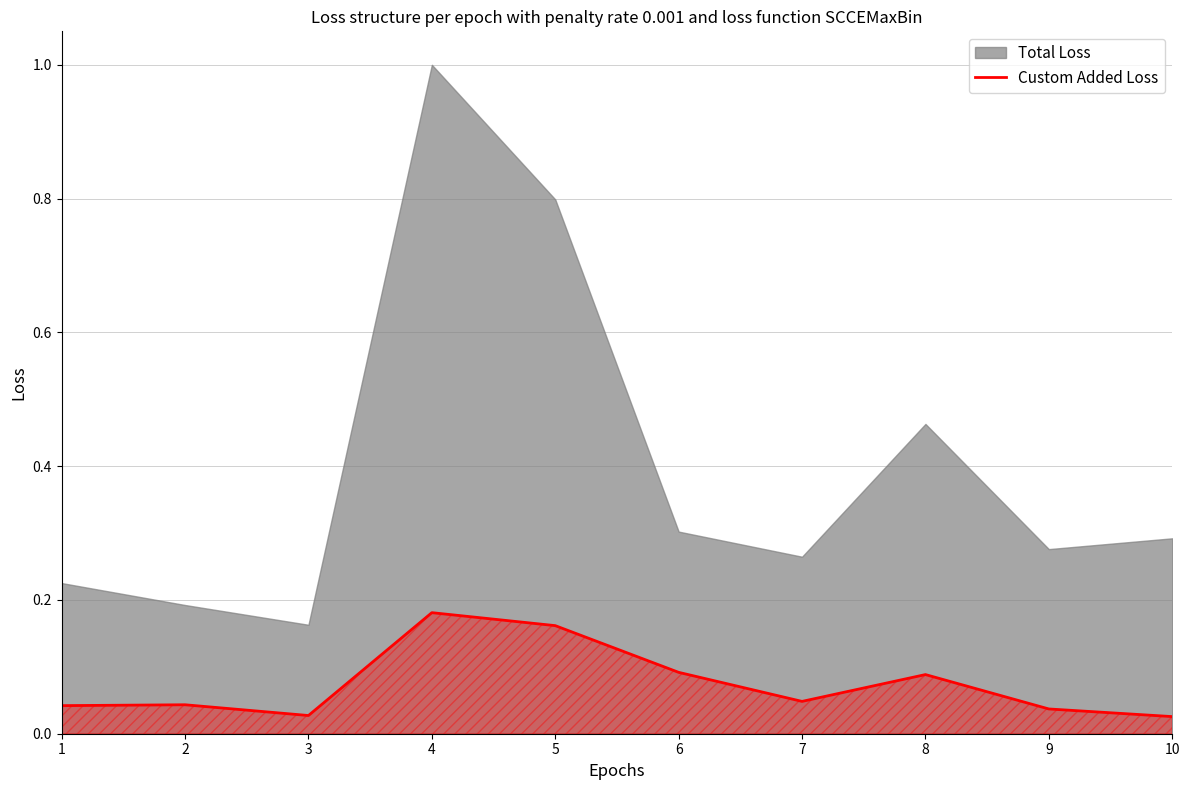

The chart shows a value of 0.2 at 5. True or false?

True